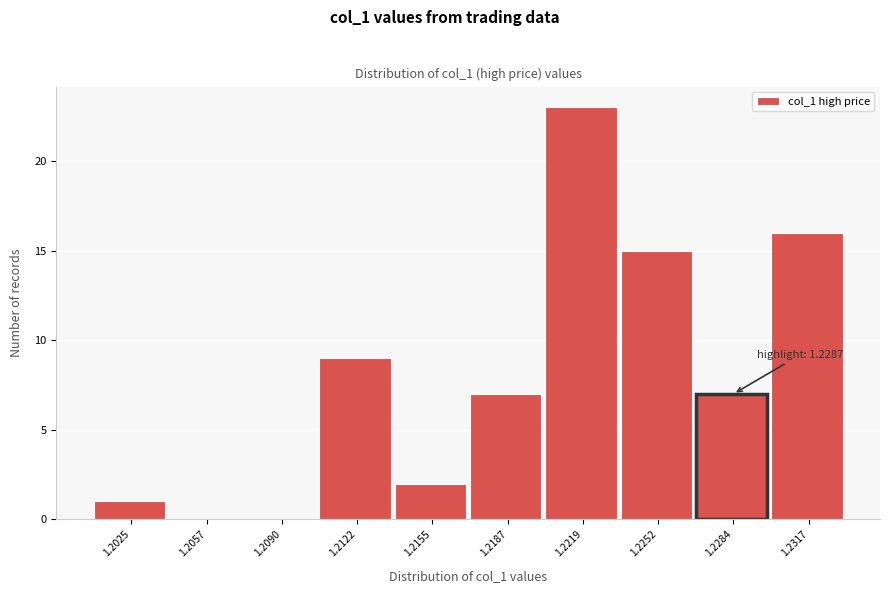

Reading right to left, what are all the values shown in this chart?

1.2317=16	1.2284=7	1.2252=15	1.2219=23	1.2187=7	1.2155=2	1.2122=9	1.2090=0	1.2057=0	1.2025=1